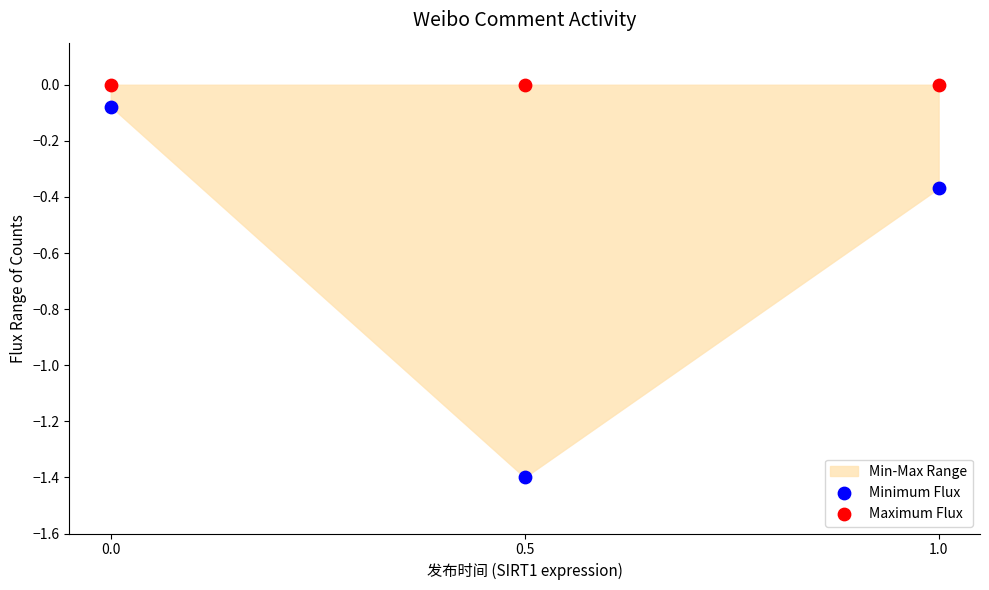

Across all data points, what is the average X value?

0.5